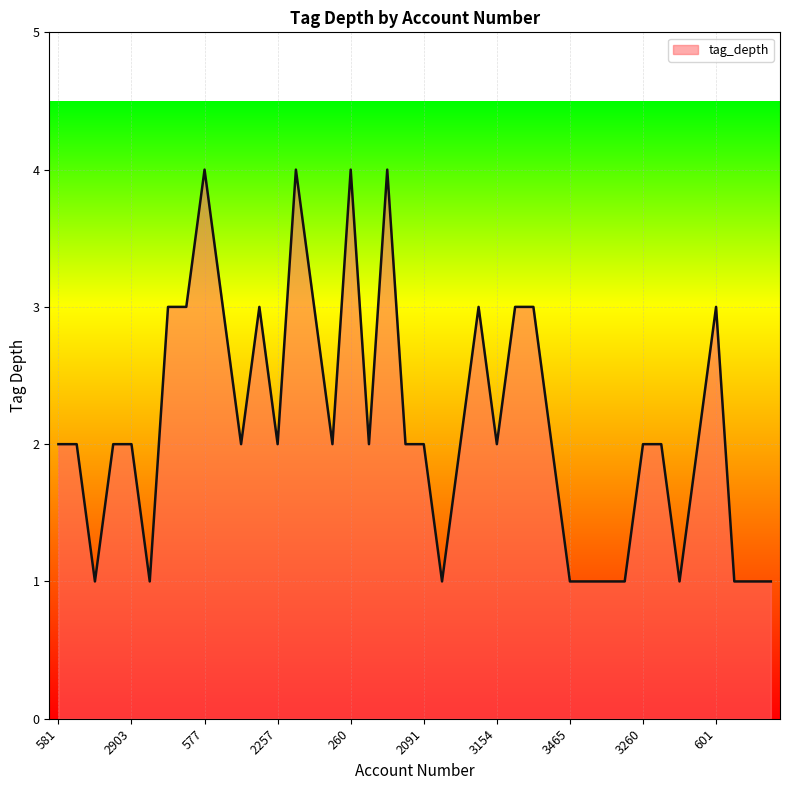

What is the maximum value shown in the chart?

4